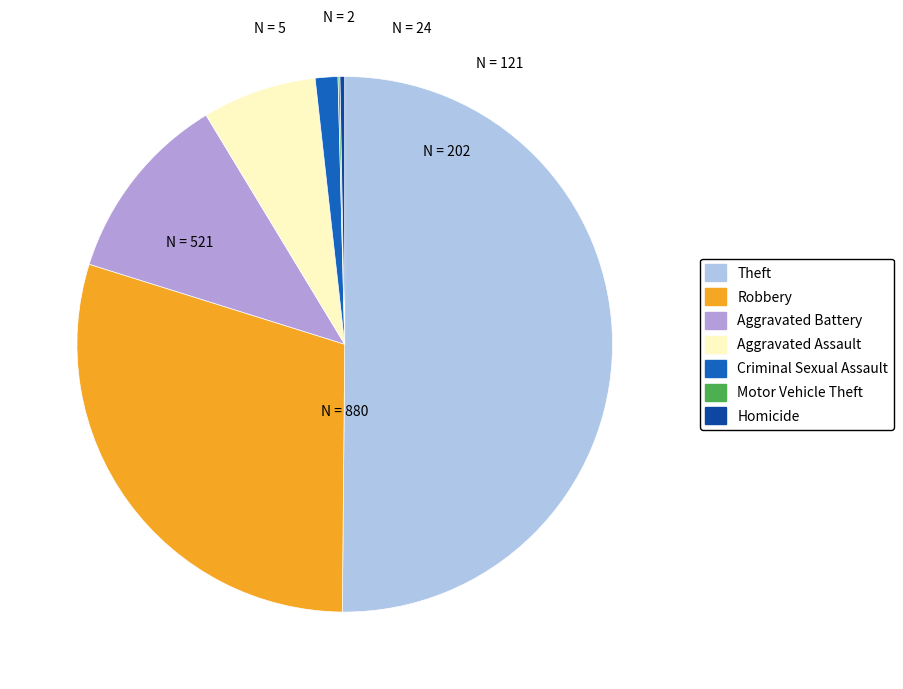

Is Robbery the majority of the pie?

No